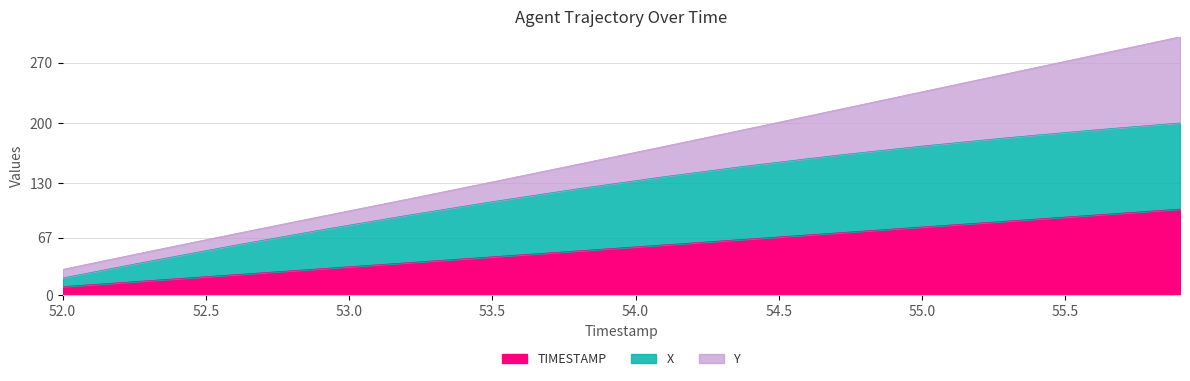

What is the total value across all series at 53.5?

131.6